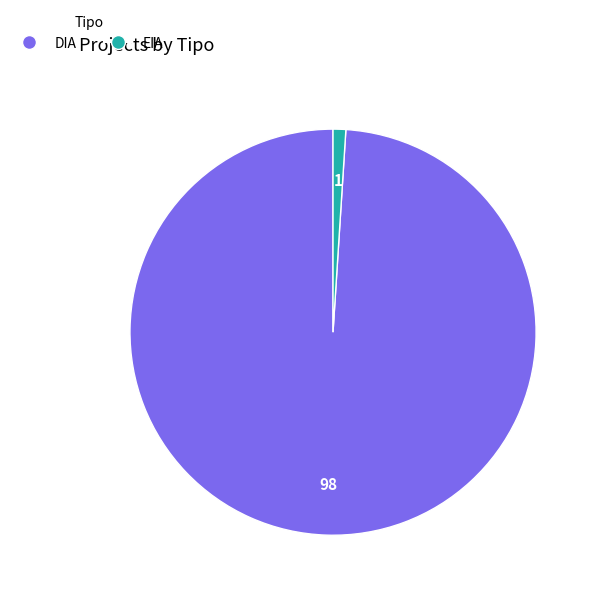

Rank the categories by value from lowest to highest.

EIA, DIA